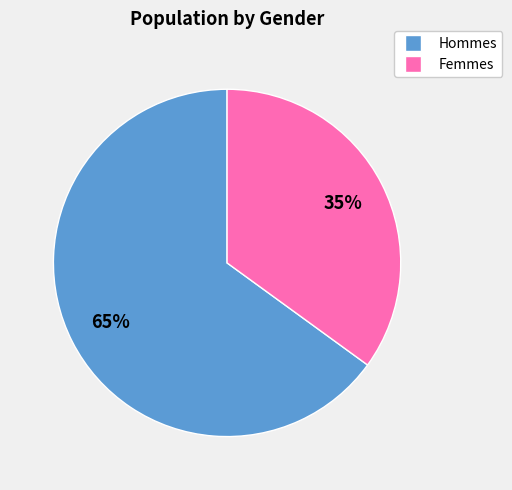

To the nearest percent, what is the difference between the largest and smallest slice percentages?

30%